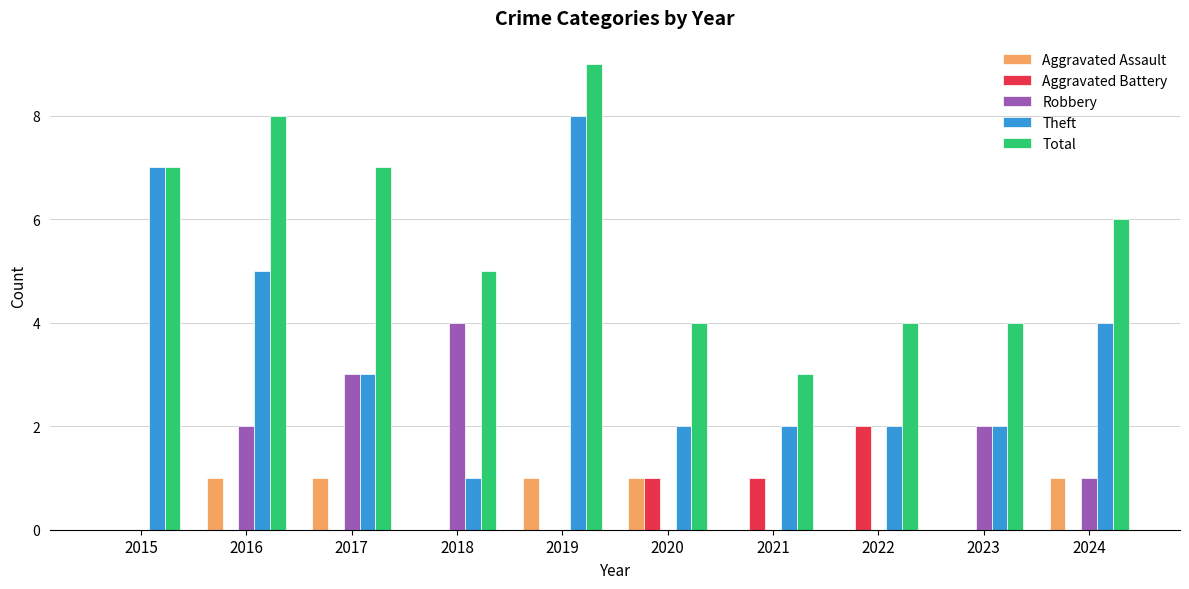

Is the value of Total at 2020 greater than the value of Aggravated Battery at 2017?

Yes